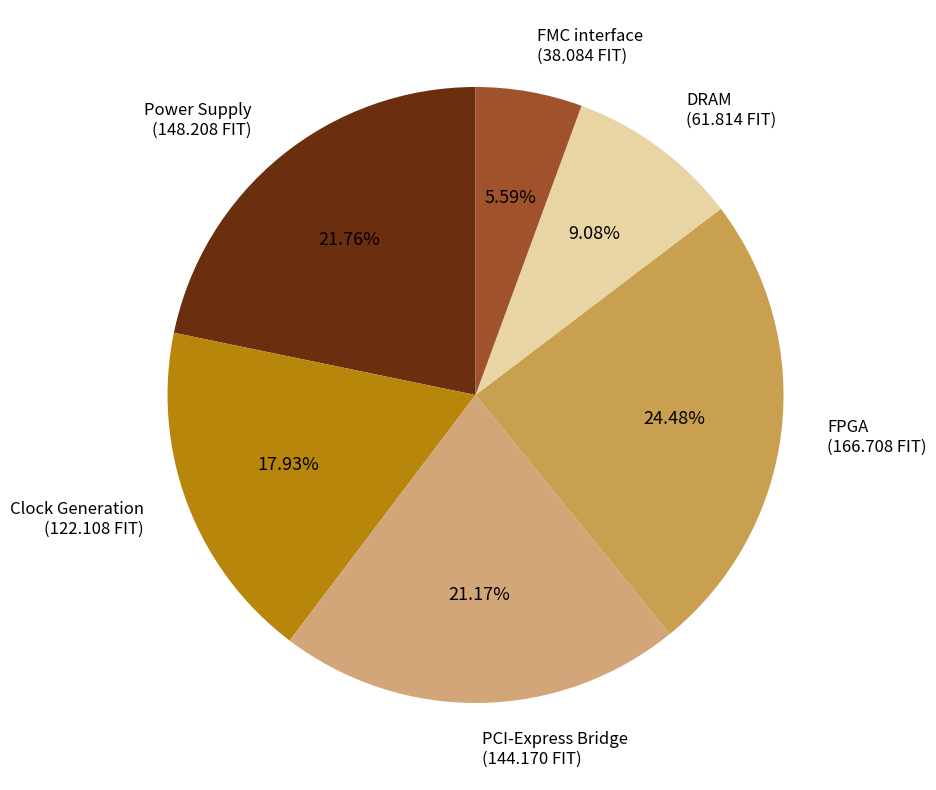

Does any single category account for the majority?

No